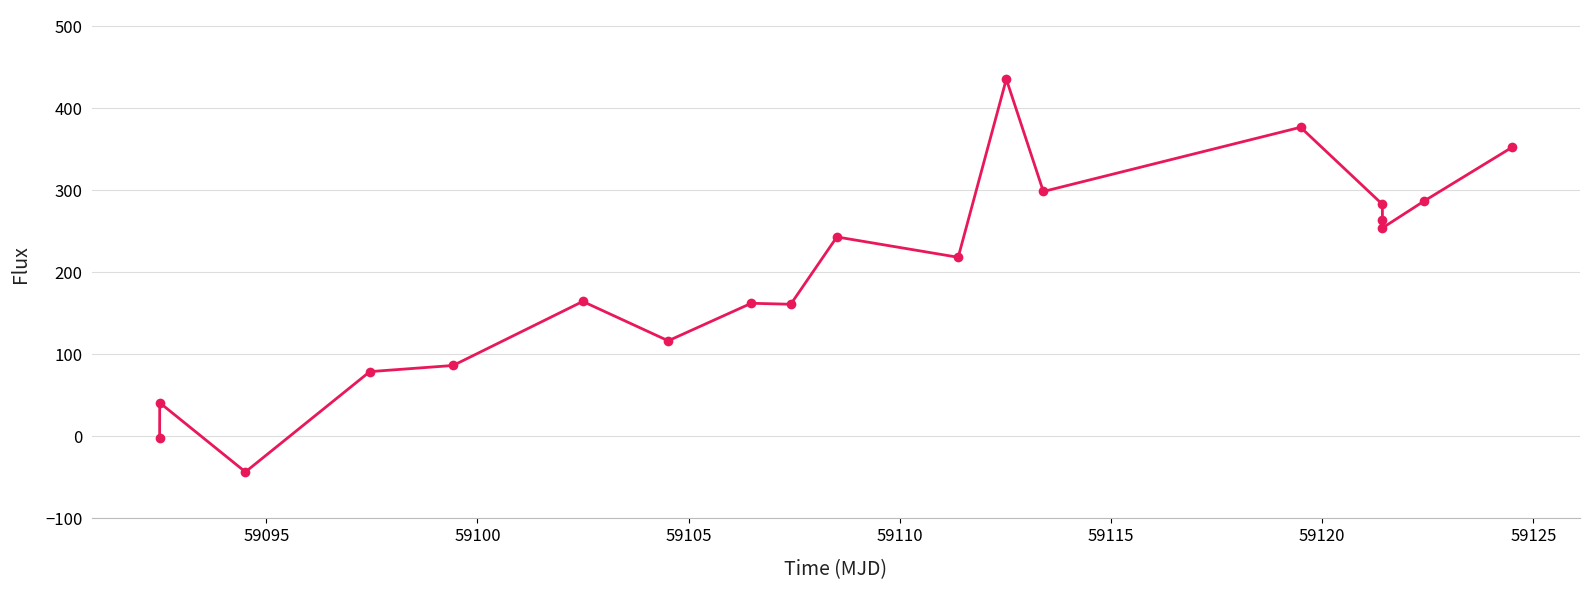

Does the chart have visible grid lines?

Yes